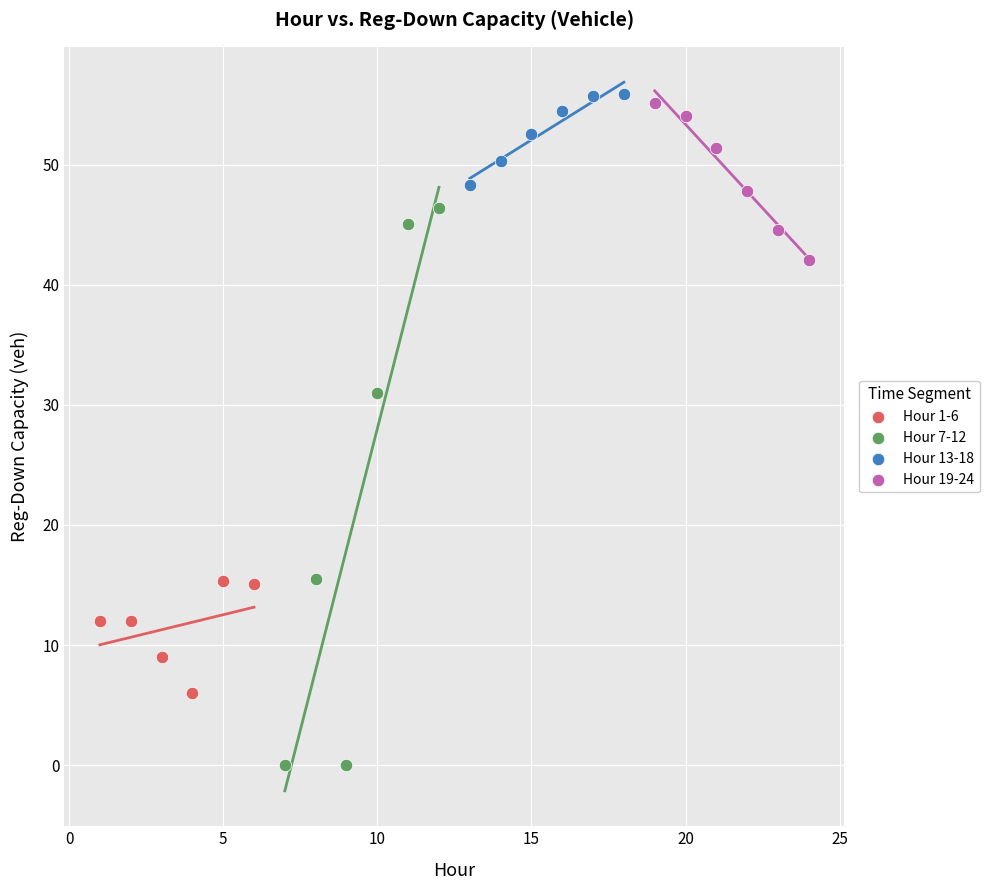

Which series reaches the maximum Y coordinate?

Hour 13-18